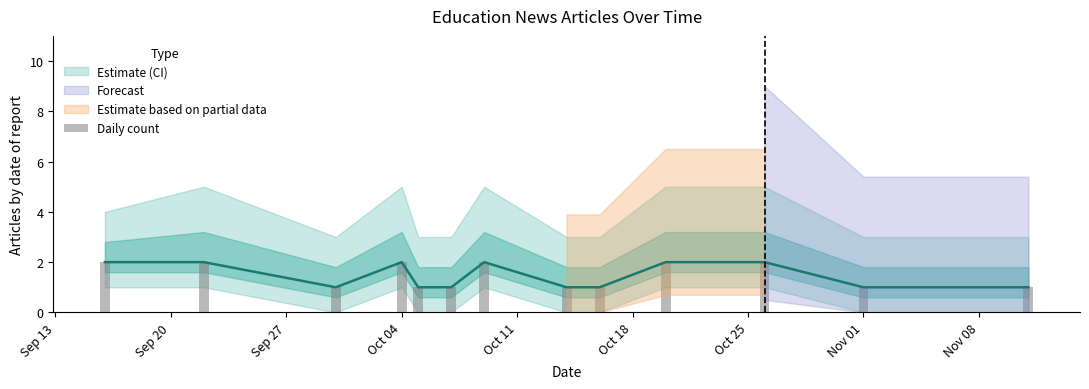

The value at Oct 04 is 3. True or false?

False